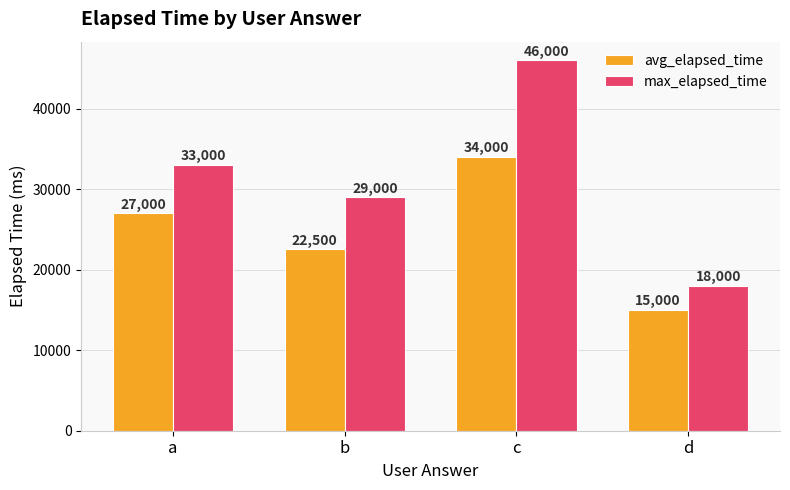

True or false: max_elapsed_time has a value of 46000 at c.

True